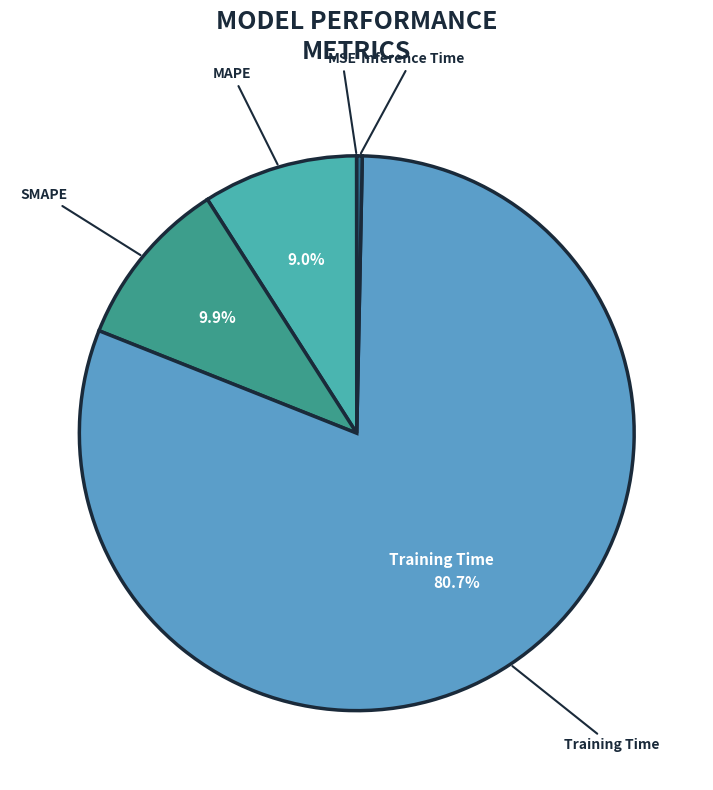

Which slice is the largest?

Training Time